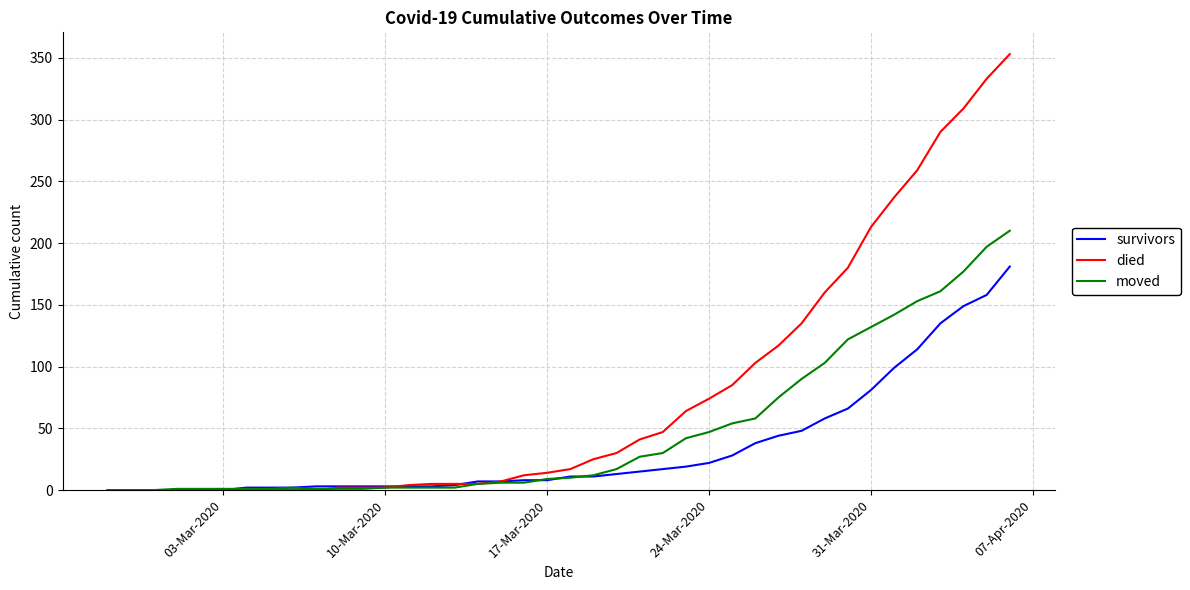

Which series has the widest spread of values?

died